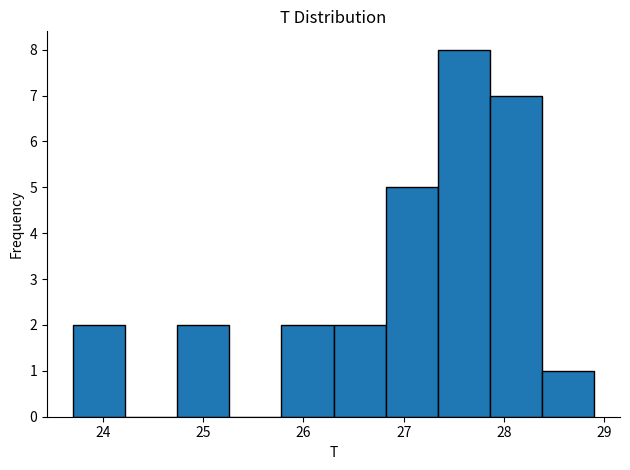

Over which range of the x-axis is the bar tallest?

27.34 to 27.86